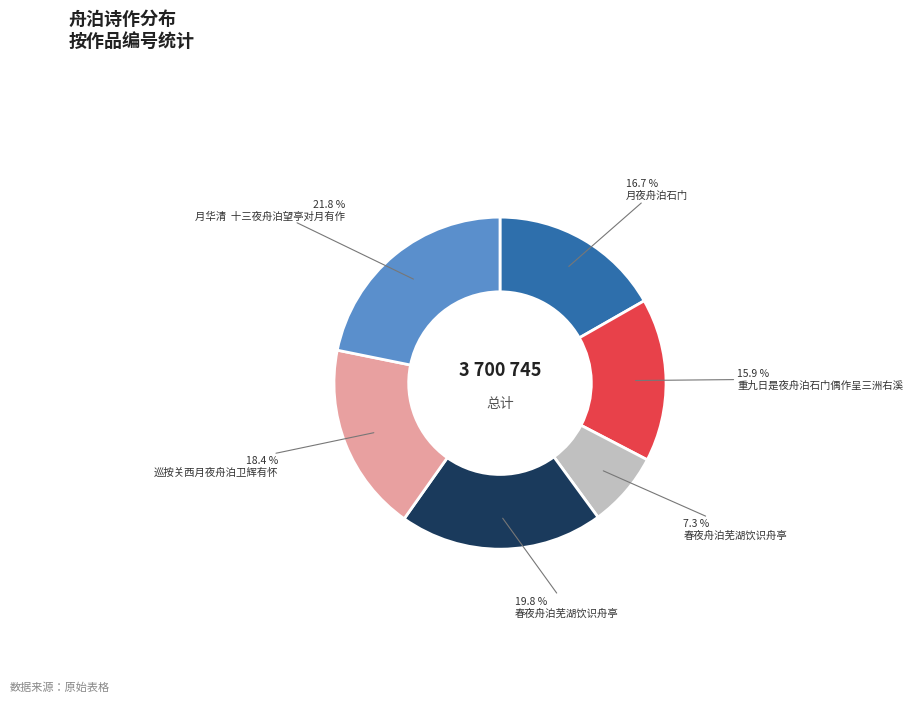

Does any single category account for the majority?

No